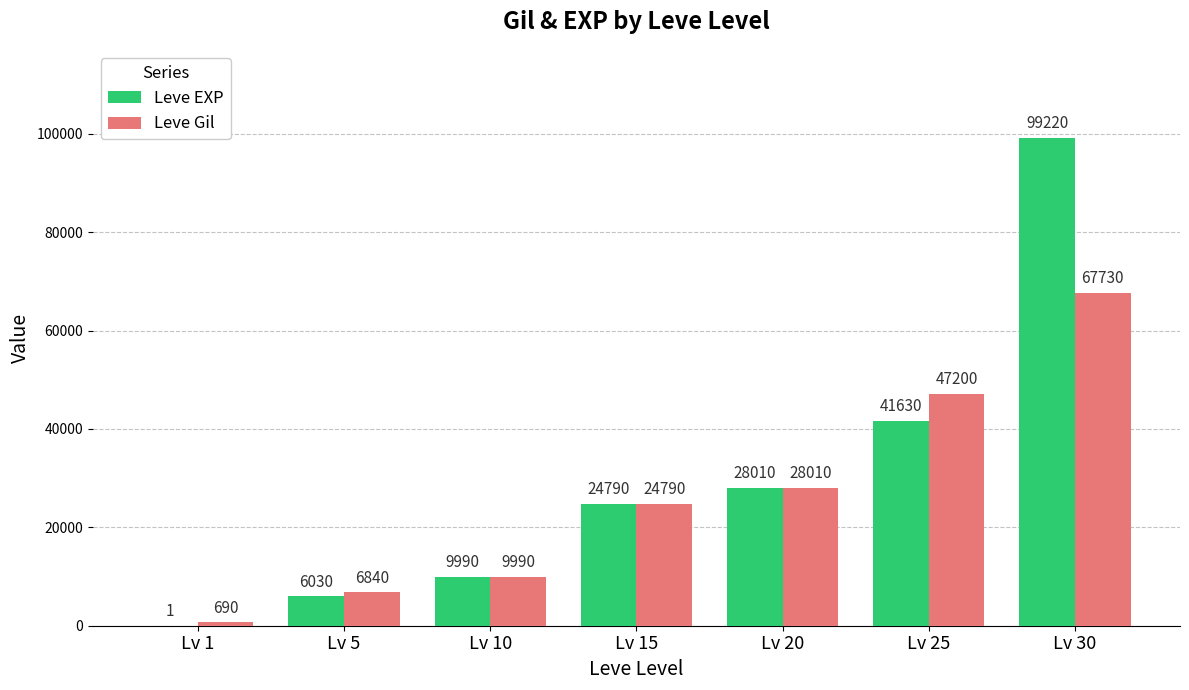

Is the value of Leve EXP at Lv 15 greater than the value of Leve Gil at Lv 5?

Yes